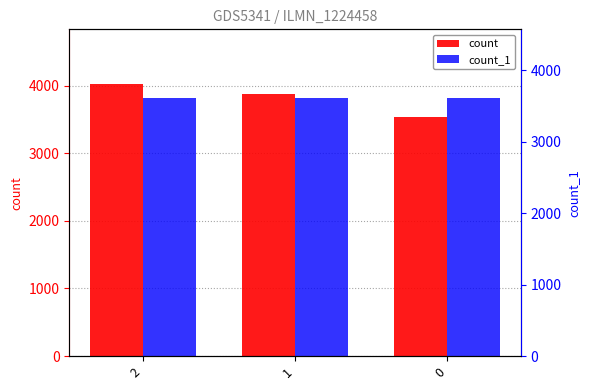

What is the value of the count bar at the 2nd from the left?

3875